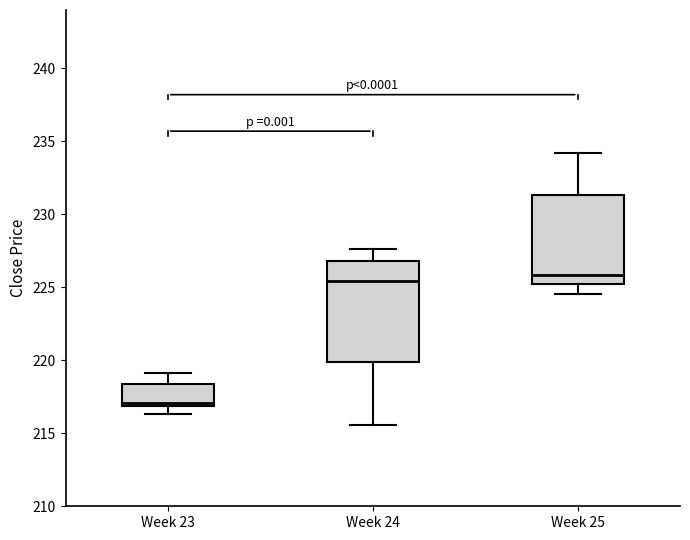

Reading left to right, transcribe this box plot: for each box, give where its median line is, the range the box spans, and where its two whiskers end, as read against the y-axis. The values are not printed on the chart, so give them approximately, as read against the axis.

Week 23: median 217.0 (just above the box's lower edge), box 217.0 to 218.5, whiskers 216.5 to 219.0
Week 24: median 225.5, box 220.0 to 227.0, whiskers 215.5 to 227.5
Week 25: median 226.0, box 225.5 to 231.5, whiskers 224.5 to 234.0